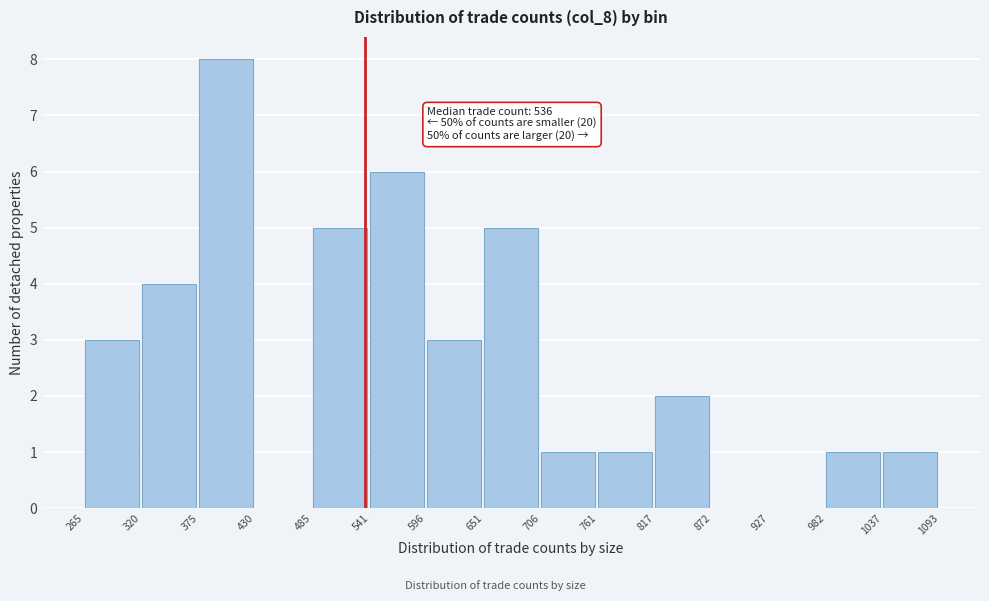

Which range on the x-axis has the tallest bar?

375 to 430